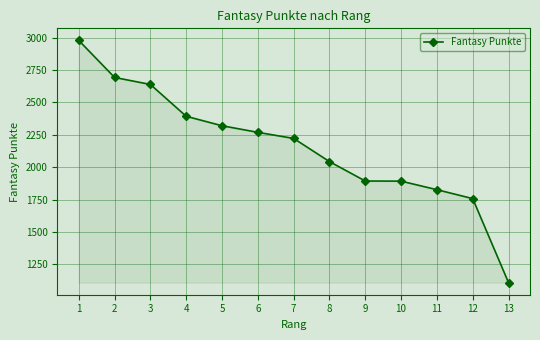

How many lines are shown in the chart?

1